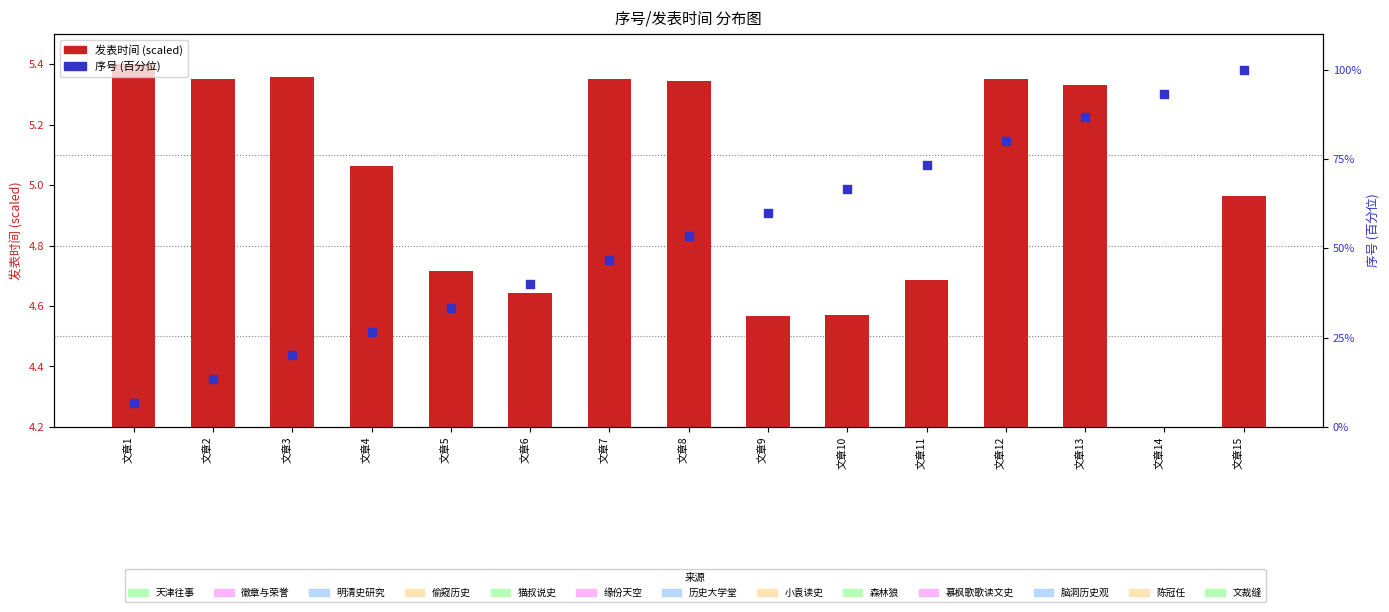

Which series has the largest total across all categories?

序号 (百分位)